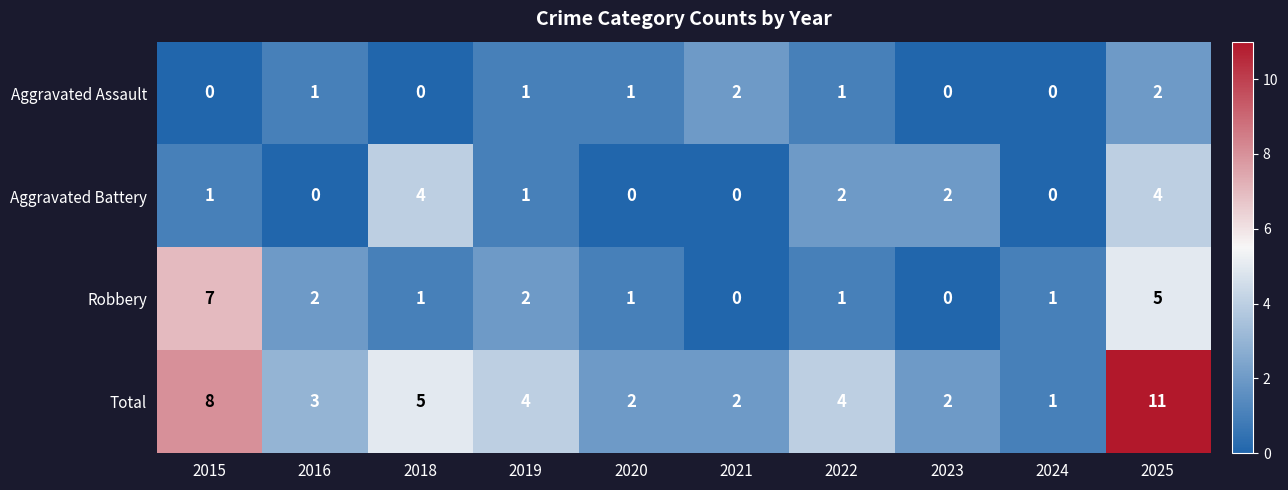

List the series in order of their peak value, lowest first.

Aggravated Assault, Aggravated Battery, Robbery, Total